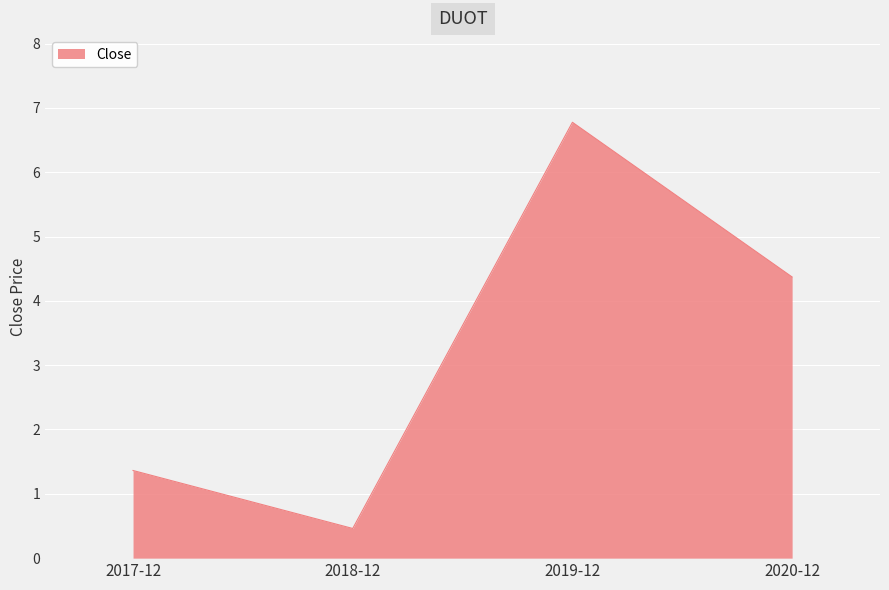

How many categories are shown in the chart?

4